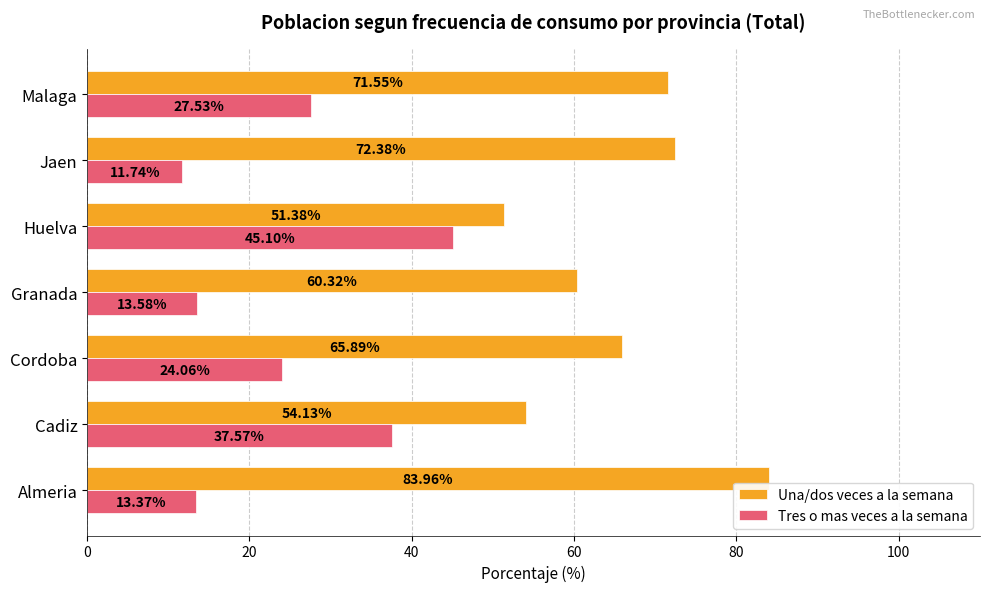

What is the difference between the Una/dos veces a la semana values at Cordoba and Malaga?

5.7